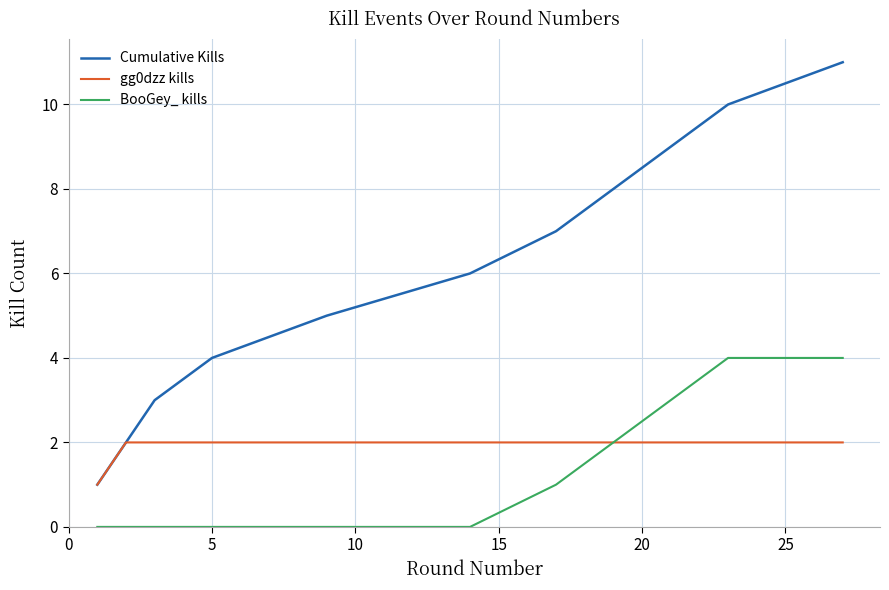

Which series has the largest total across all categories?

Cumulative Kills